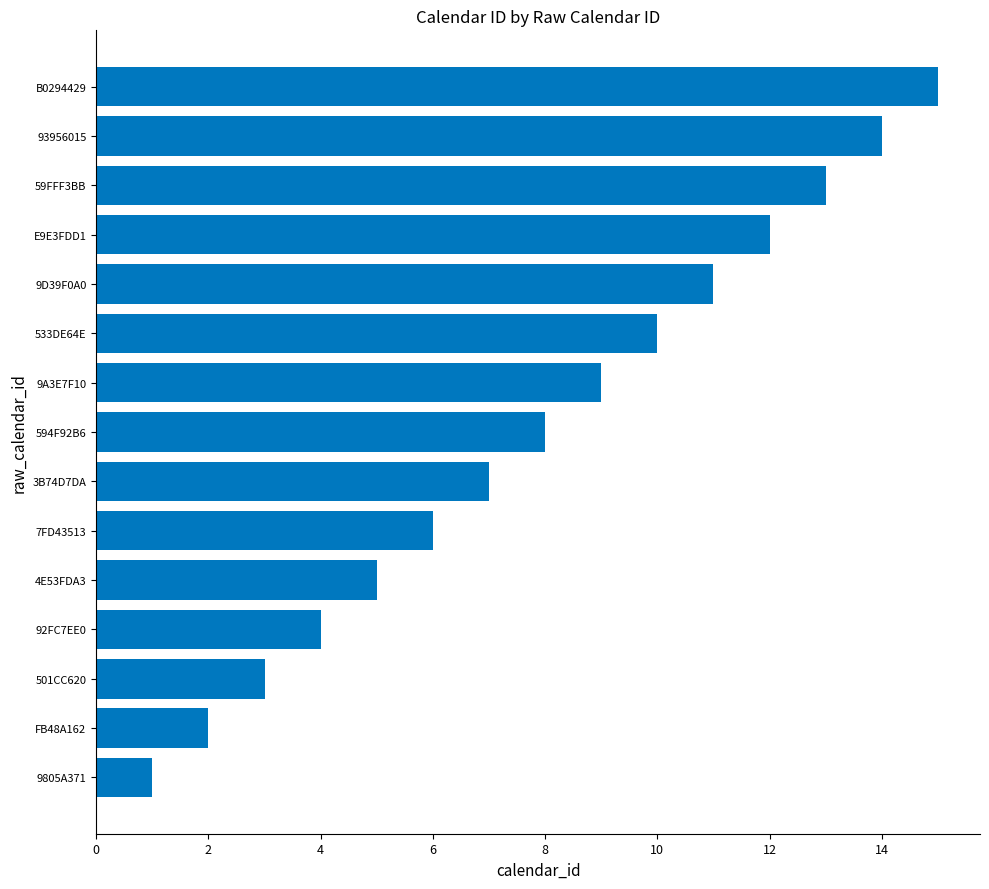

At which category does the chart reach its peak across all series?

B0294429